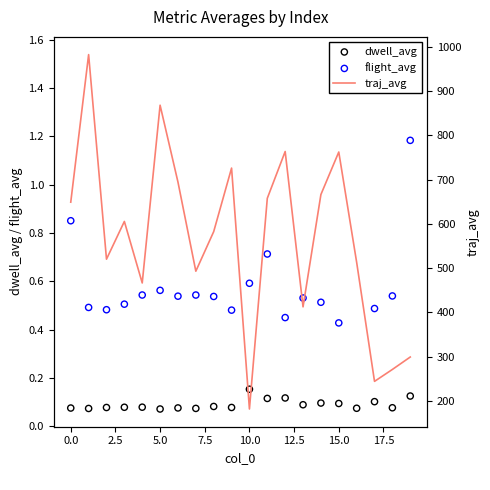

Which series has the widest spread of Y values?

traj_avg